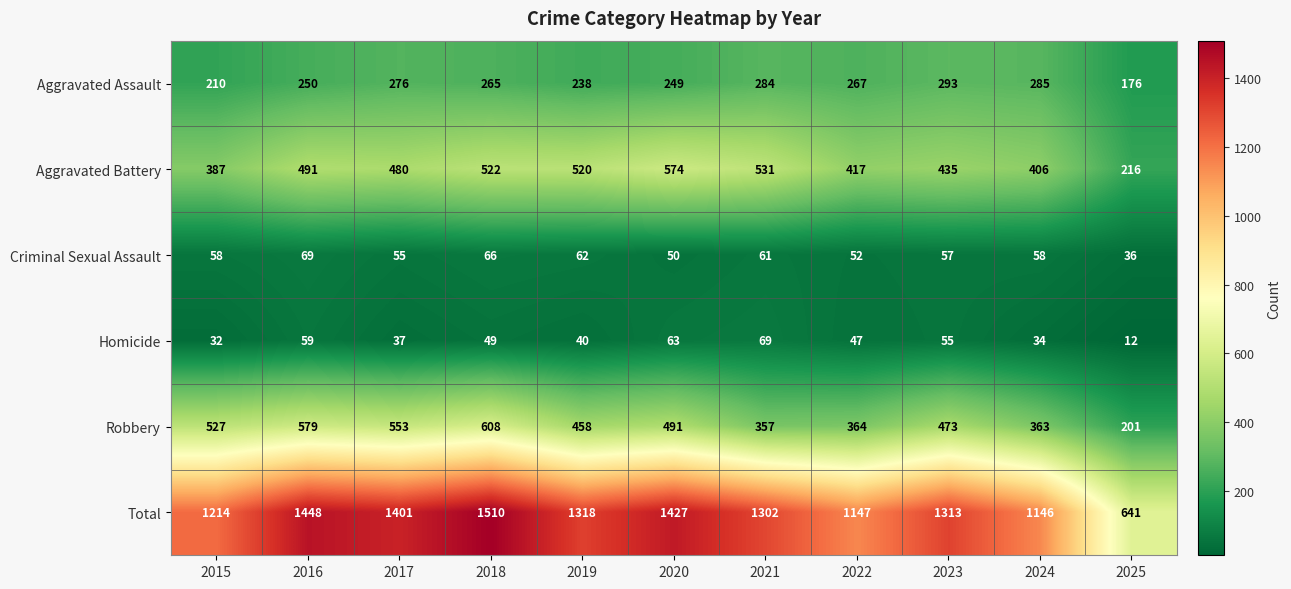

Is it true that Total equals 888 at 2017?

False